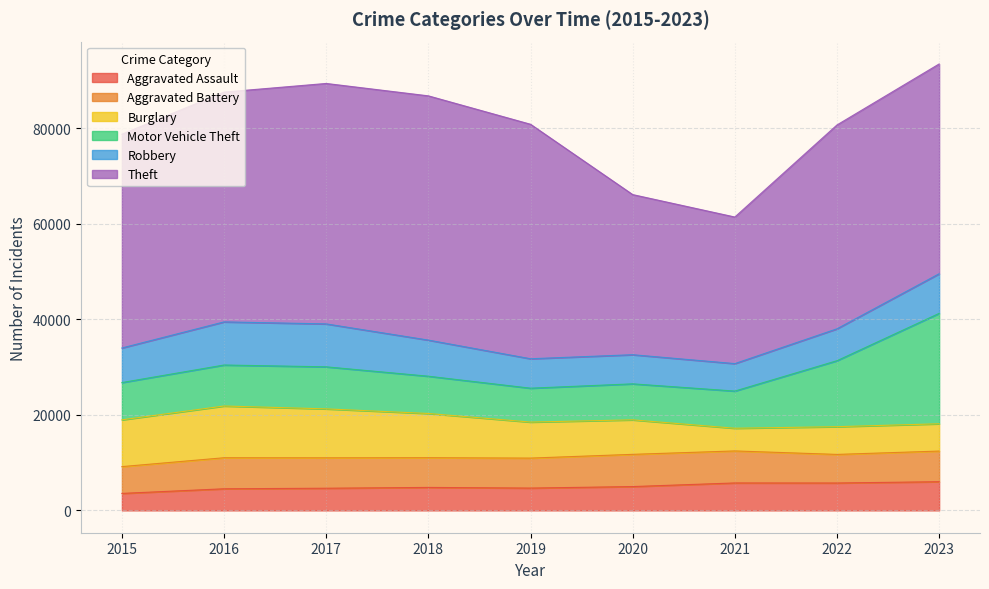

What is the approximate value of Aggravated Assault at 2022, to the nearest 50?

5750